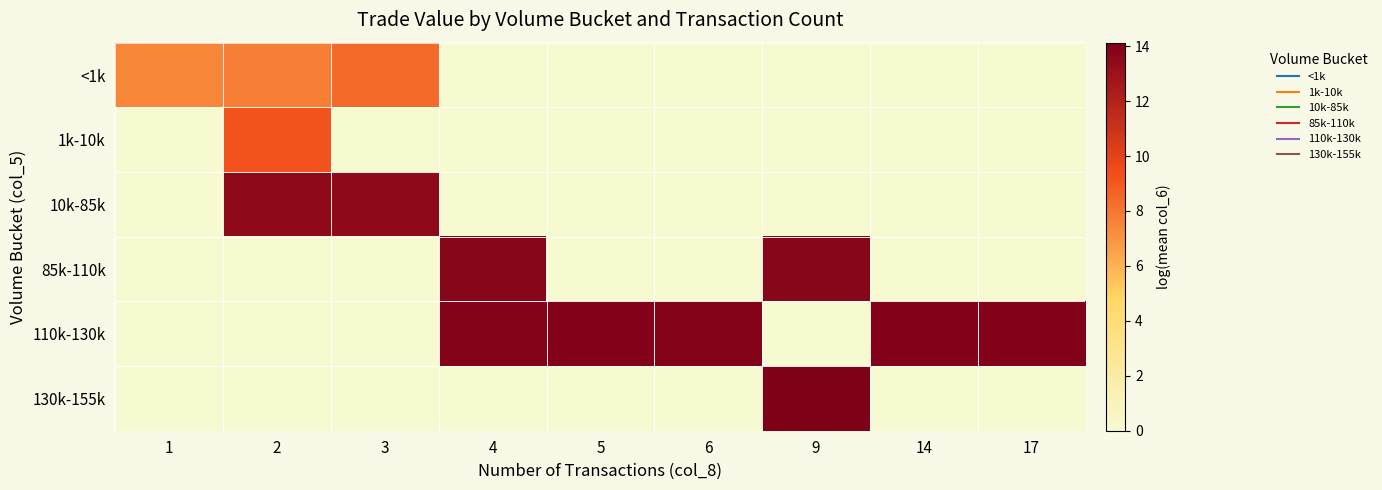

What is the spread (max minus min) of values at 3?

13.5